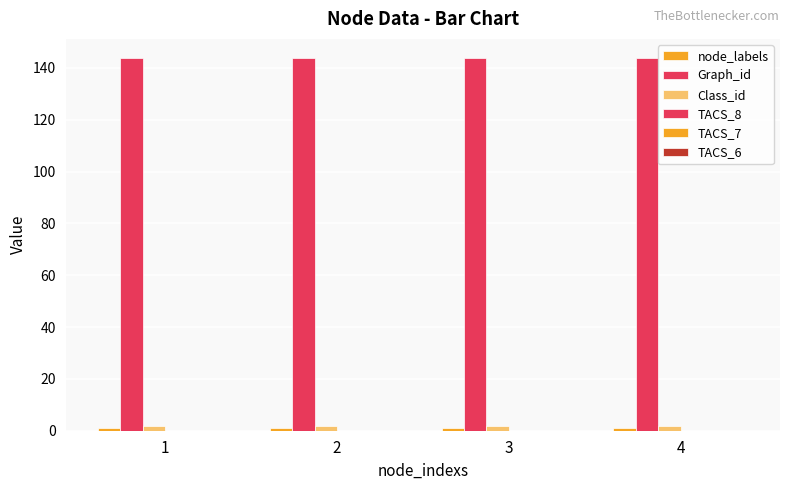

Reading left to right, list all the values displayed in this chart.

node_labels: 1=1	2=1	3=1	4=1
Graph_id: 1=144	2=144	3=144	4=144
Class_id: 1=2	2=2	3=2	4=2
TACS_8: 1=0	2=0	3=0	4=0
TACS_7: 1=0	2=0	3=0	4=0
TACS_6: 1=0	2=0	3=0	4=0